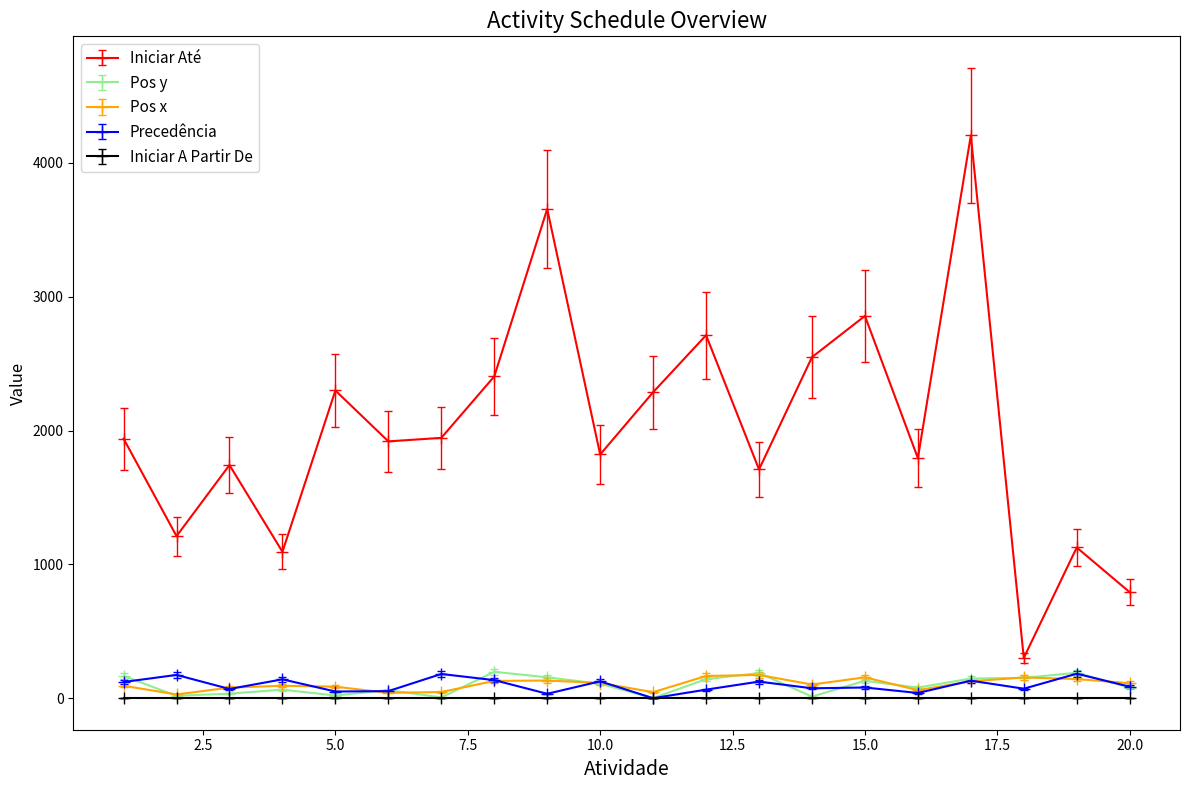

True or false: Pos y has more than 0 interior local peaks.

True